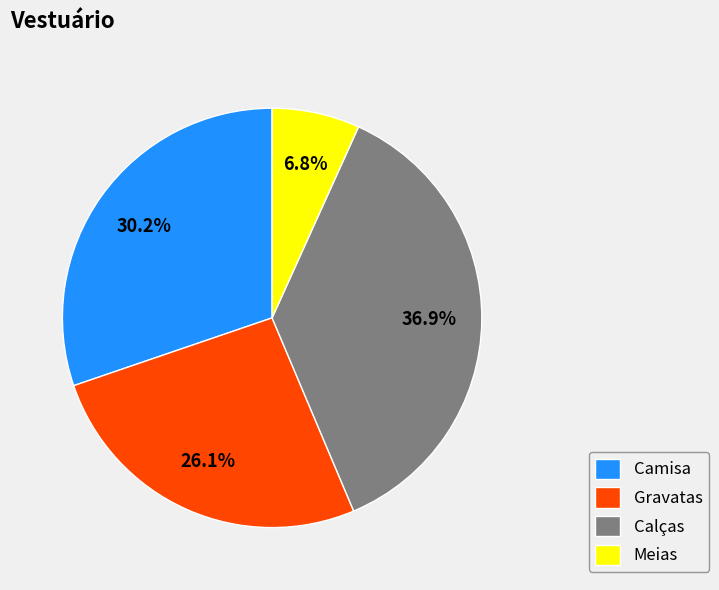

Which category has the biggest portion of the pie?

Calças